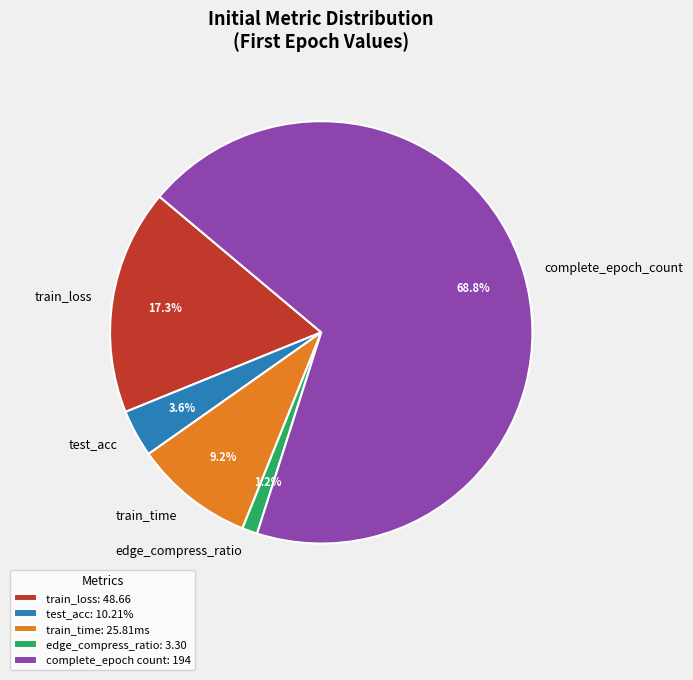

Which has a higher value, complete_epoch or train_loss?

complete_epoch